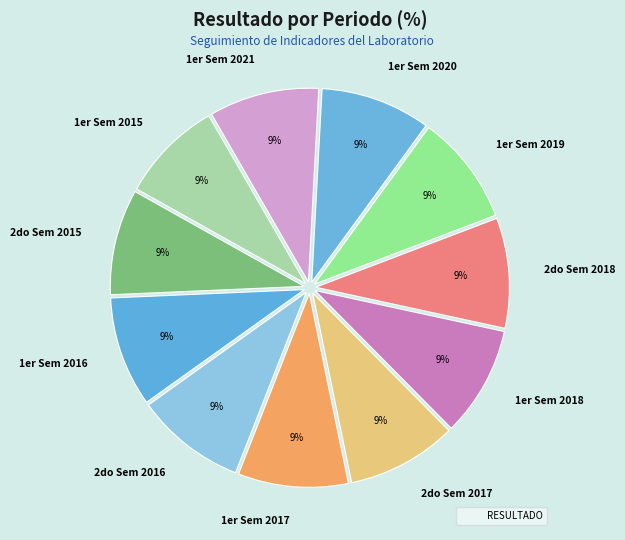

To the nearest percent, what is the combined percentage of 1er Sem 2015 and 2do Sem 2016?

18%